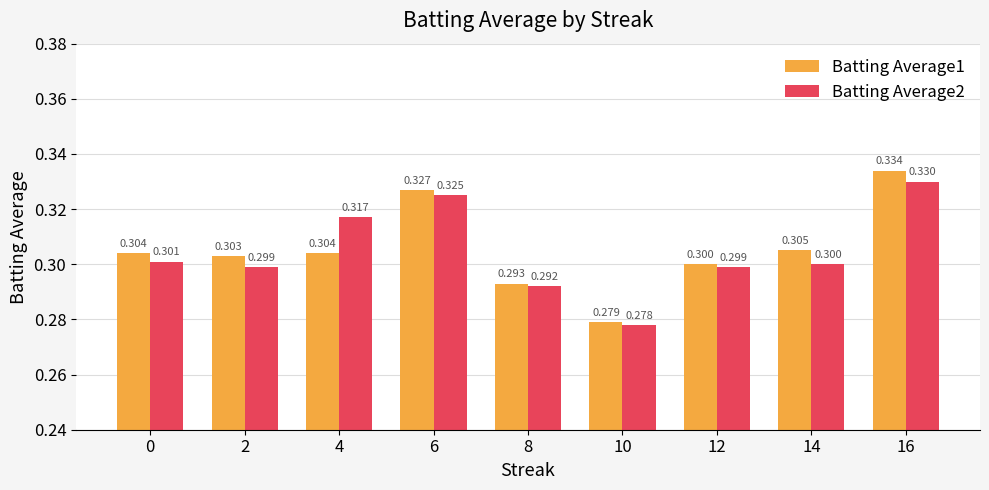

How many bars are there in total?

18